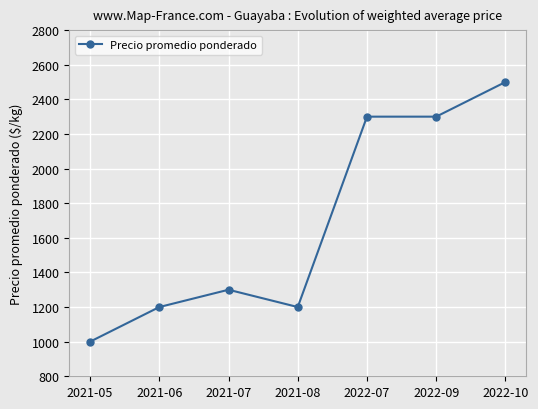

The value at 2022-09 is 2300. True or false?

True